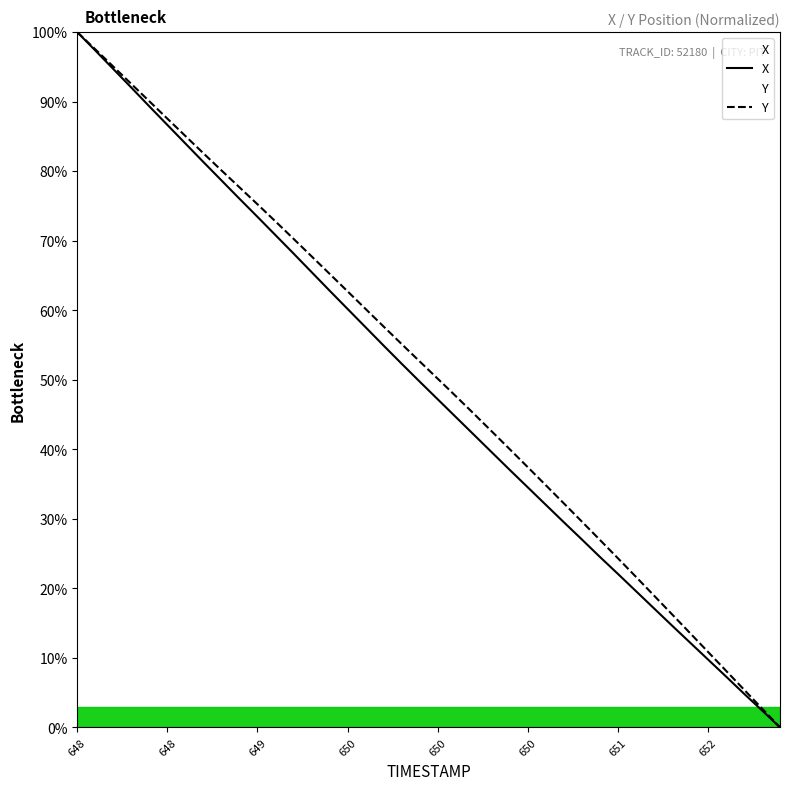

The value of Y at 648.0 is 162.8. True or false?

False